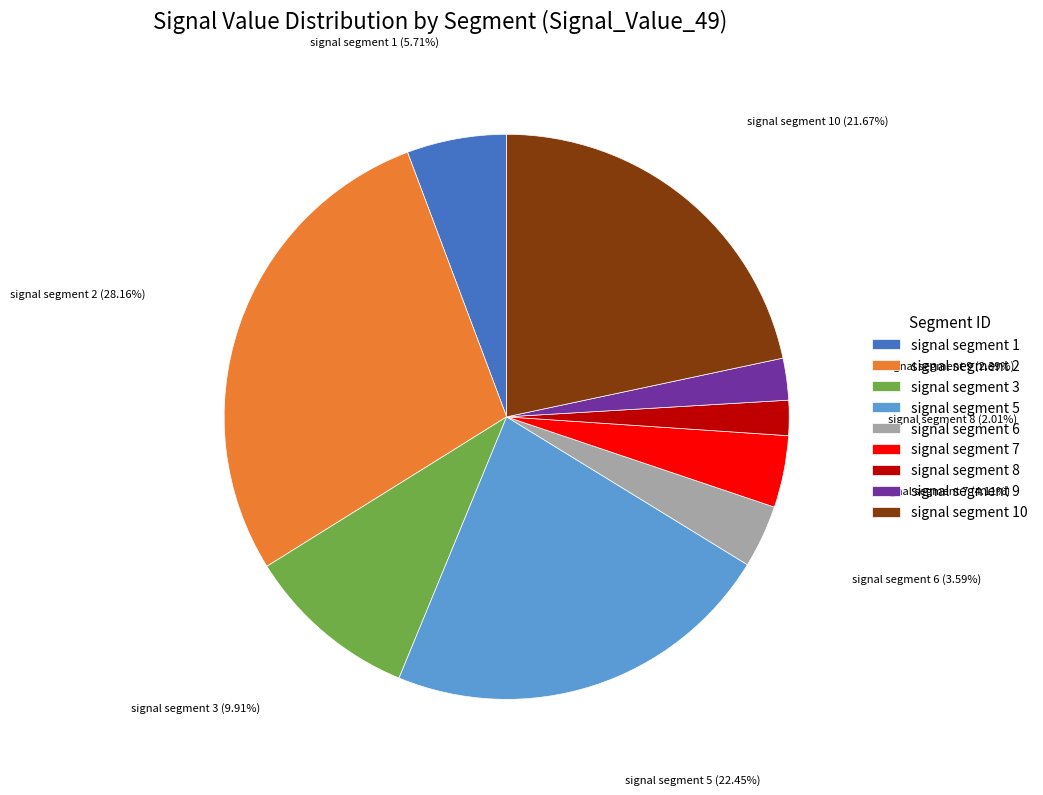

To the nearest percent, what is the difference between the largest and smallest slice percentages?

26%